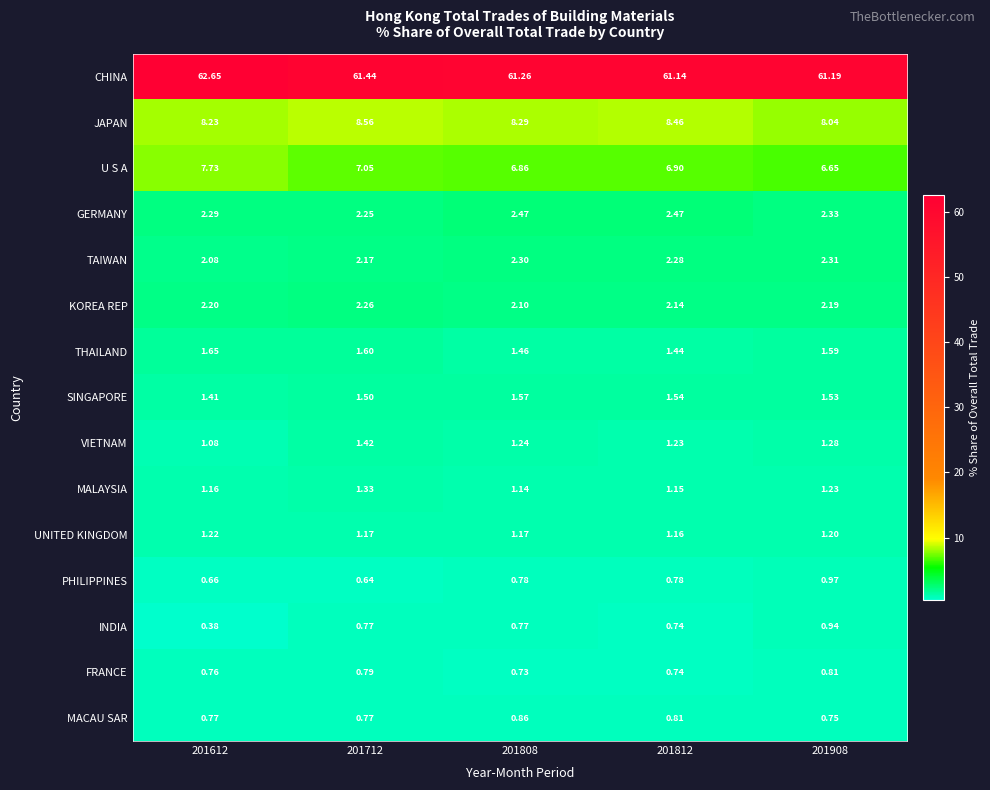

Is the value of CHINA at 201908 greater than the value of INDIA at 201712?

Yes